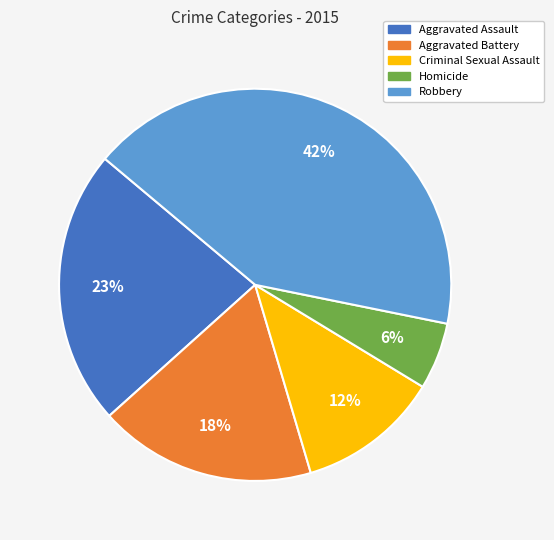

Is it true that Robbery is 49% of the pie?

False